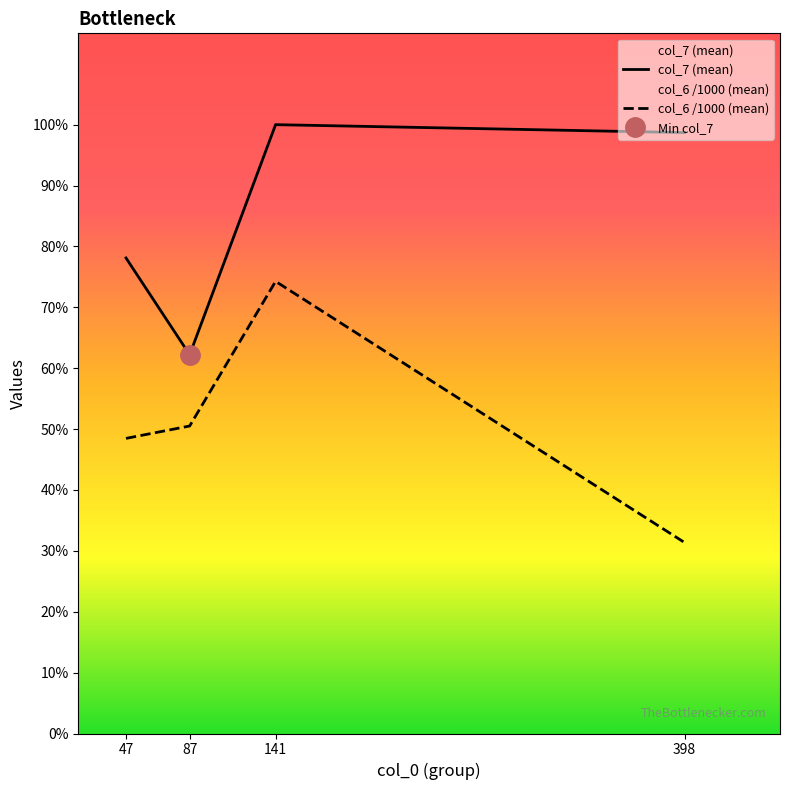

The value of col_6 /1000 (mean) at 141 is 2554.9. True or false?

False